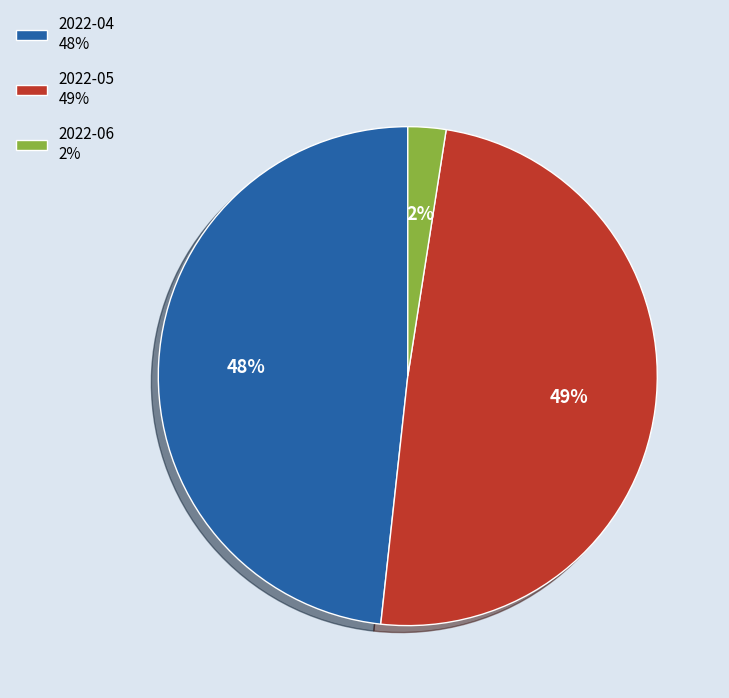

Is 2022-04 48% the majority of the pie?

No